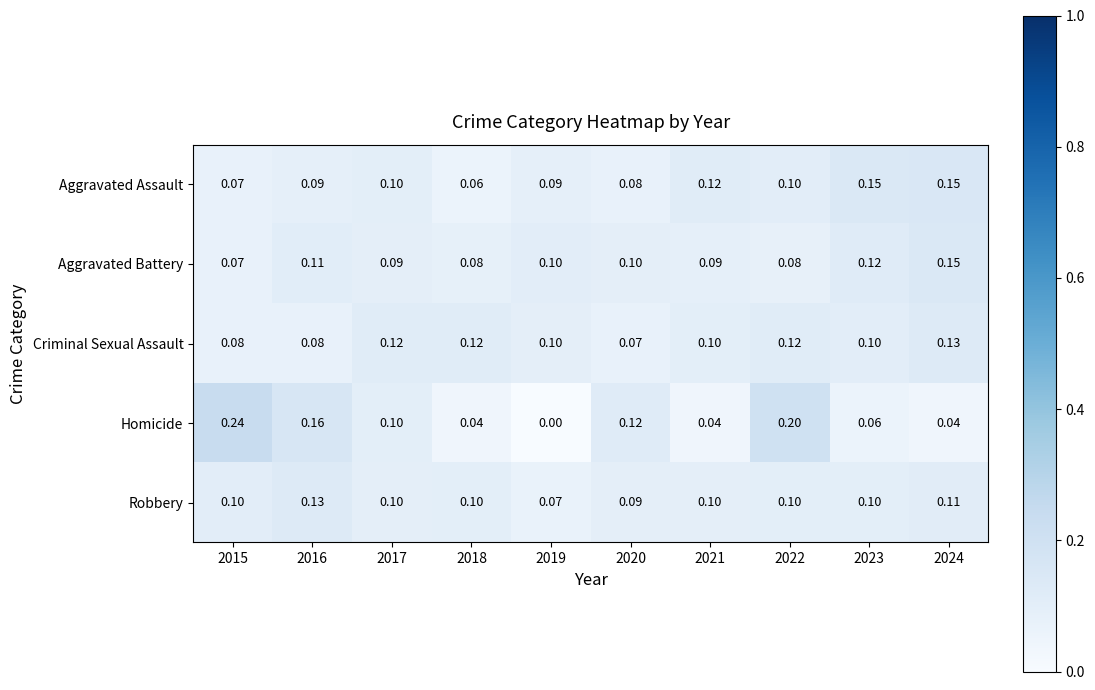

Is the value of Robbery at 2022 greater than the value of Aggravated Battery at 2024?

No